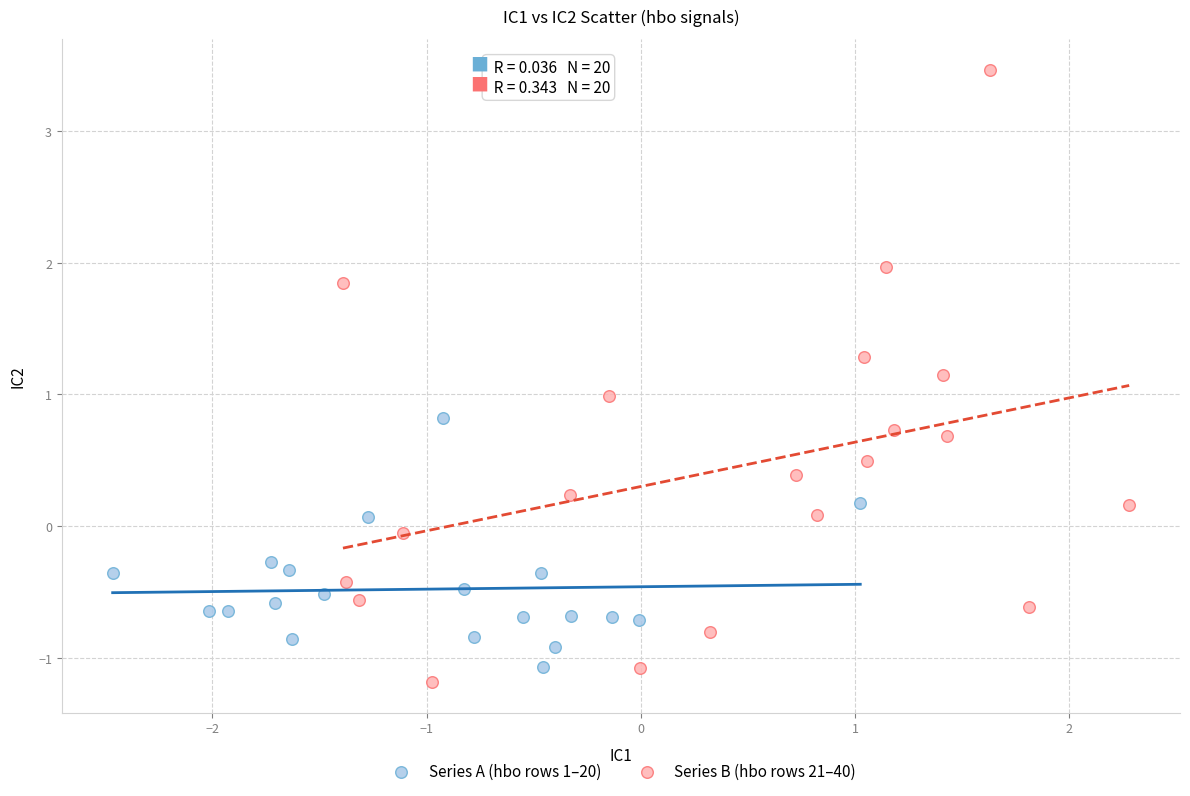

Which series has the largest Y range (max minus min)?

Series B (hbo rows 21–40)